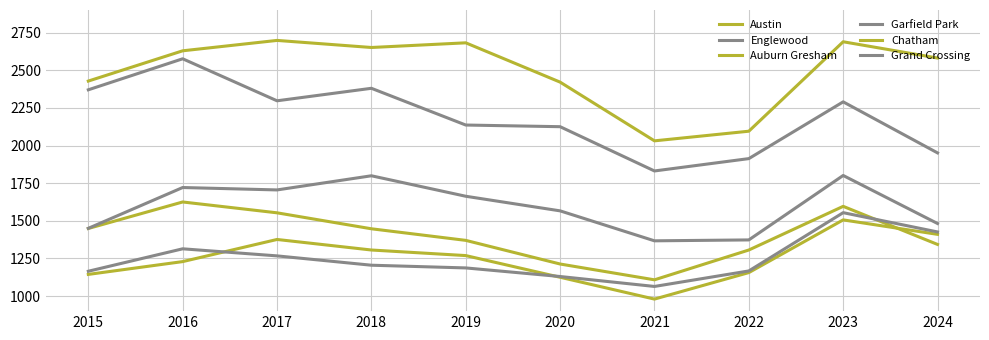

True or false: Austin has a value of 4442 at 2024.

False